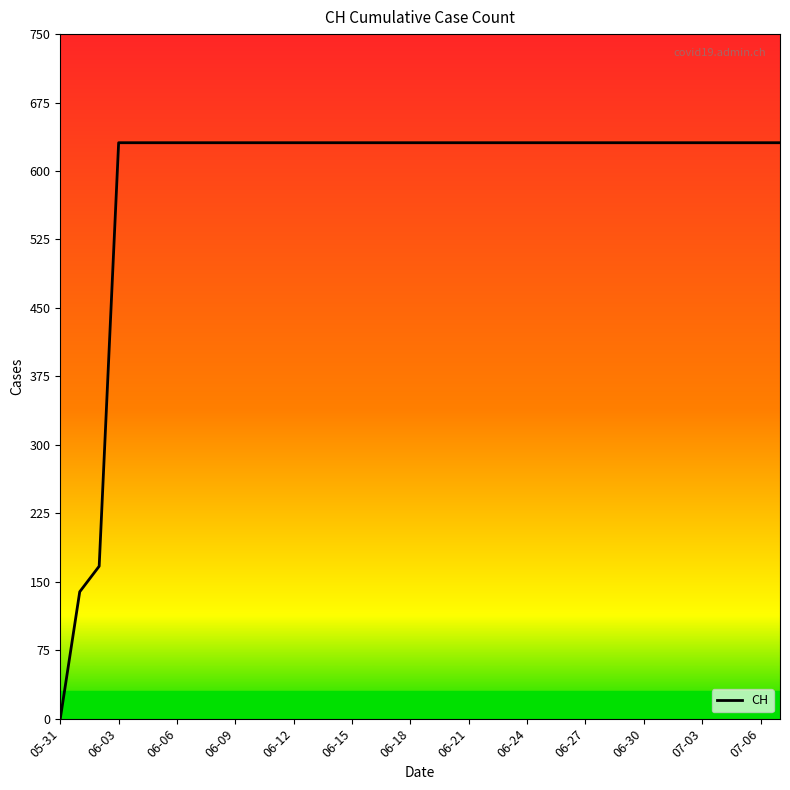

What is the greatest value displayed?

631